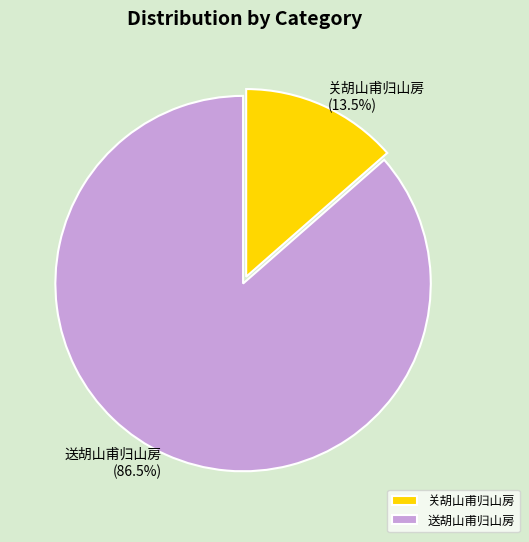

Count the number of slices in the pie.

2